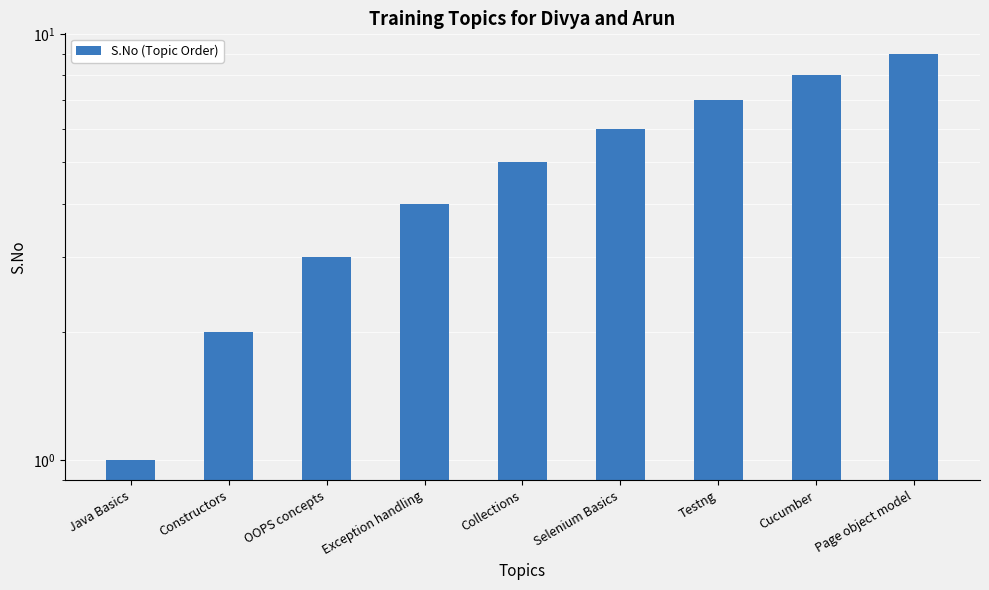

Reading left to right, list all the values displayed in this chart.

Java Basics=1	Constructors=2	OOPS concepts=3	Exception handling=4	Collections=5	Selenium Basics=6	Testng=7	Cucumber=8	Page object model=9